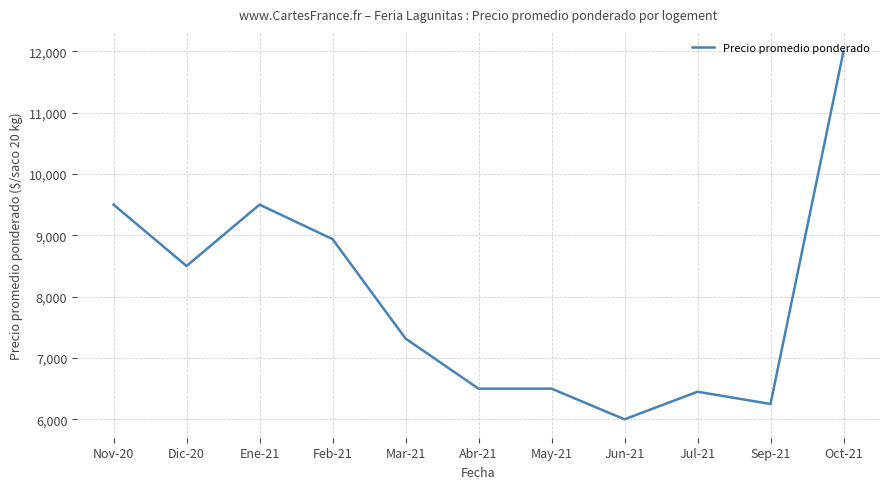

Reading left to right, transcribe all the data shown in this chart.

9500	8500	9500	8938	7317	6500	6500	6000	6450	6250	12000